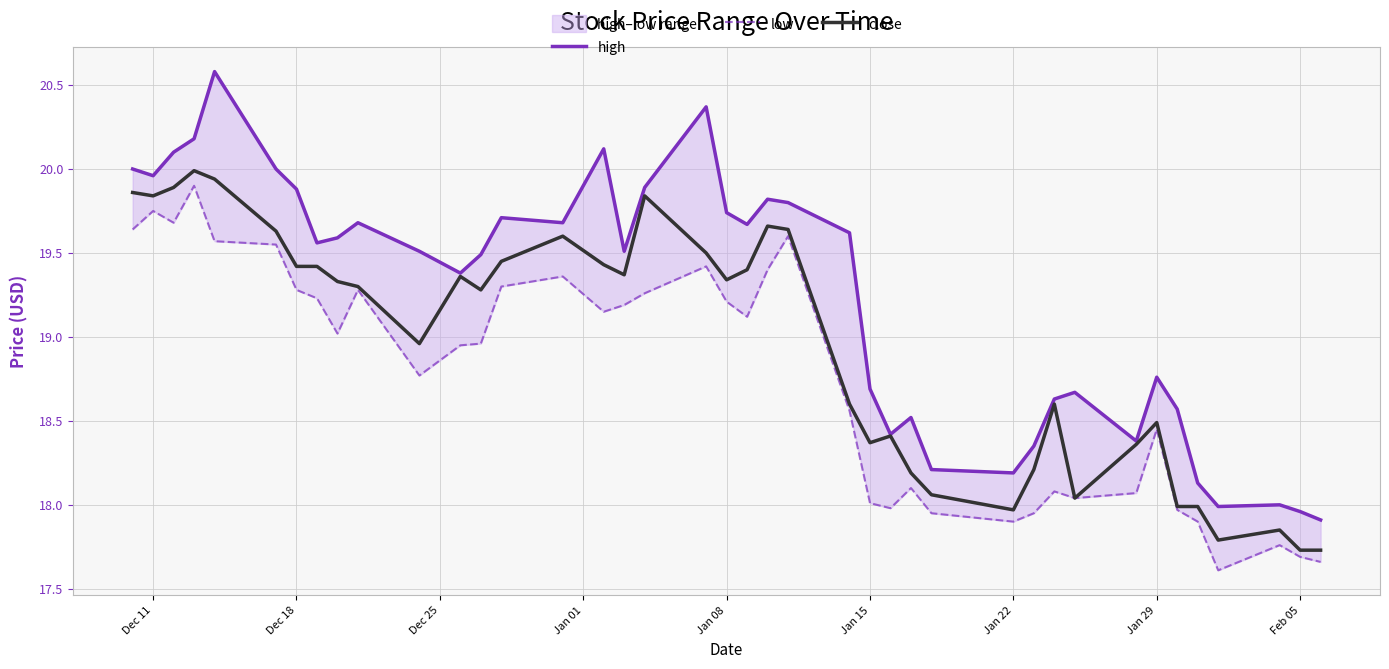

The close series shows 17.7 at Feb 05. True or false?

True